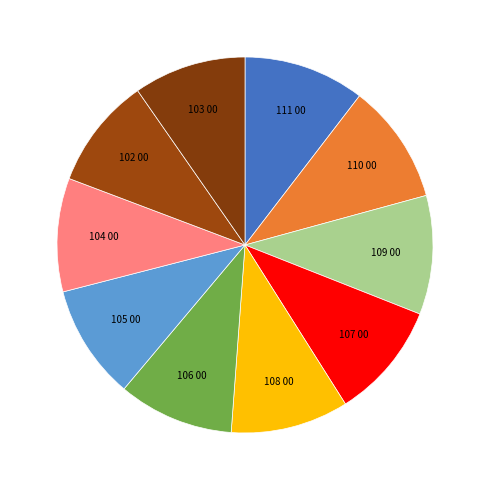

How many segments does this pie chart have?

10